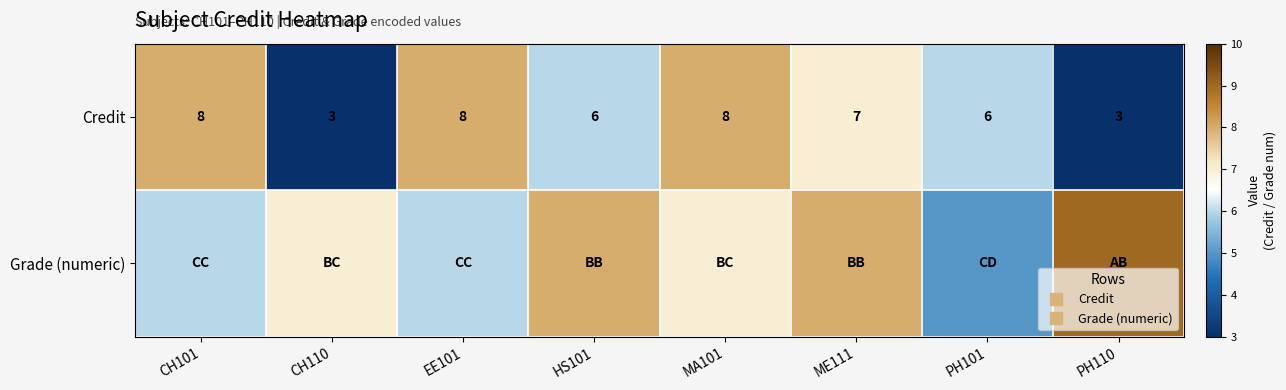

Count the number of categories in the chart.

8